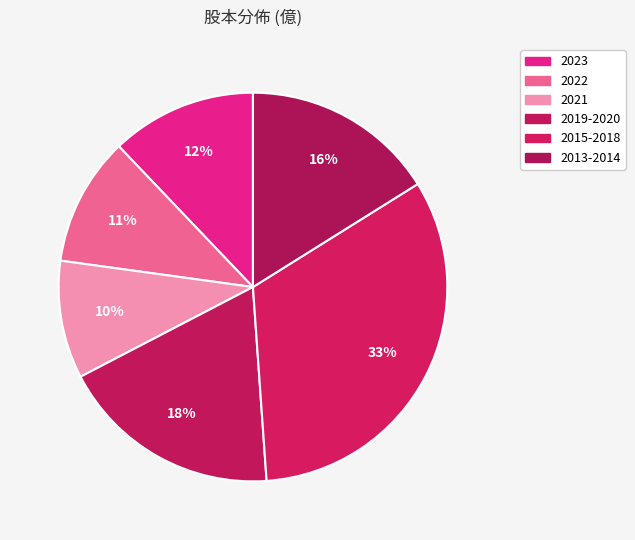

Count the number of slices in the pie.

6